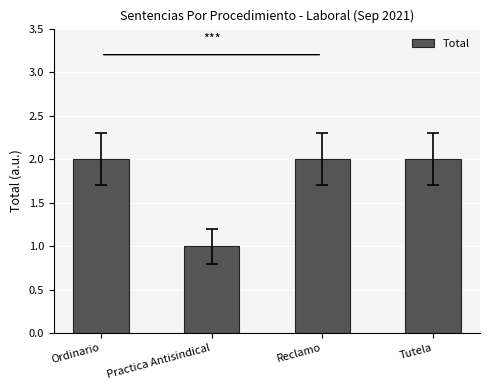

What position from the right is Ordinario?

4